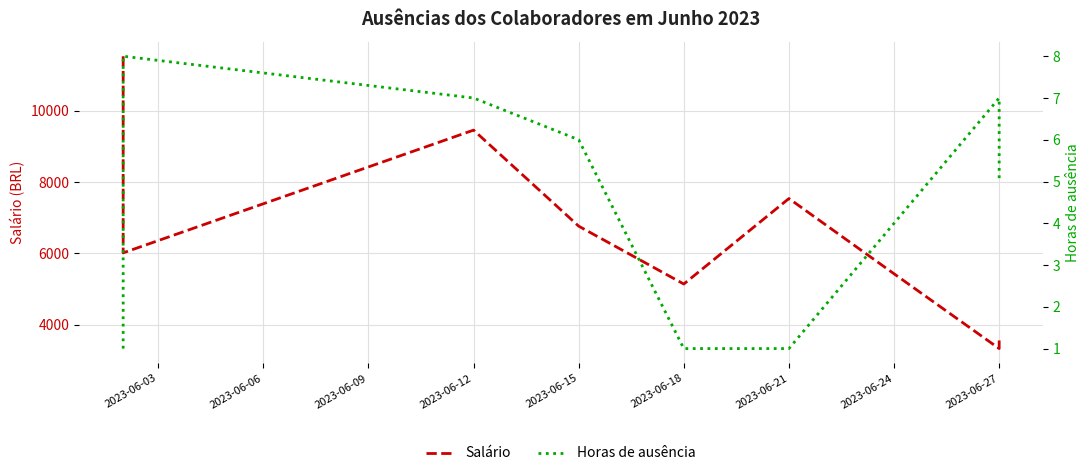

List the series in order of their overall mean, highest first.

Salário, Horas de ausência